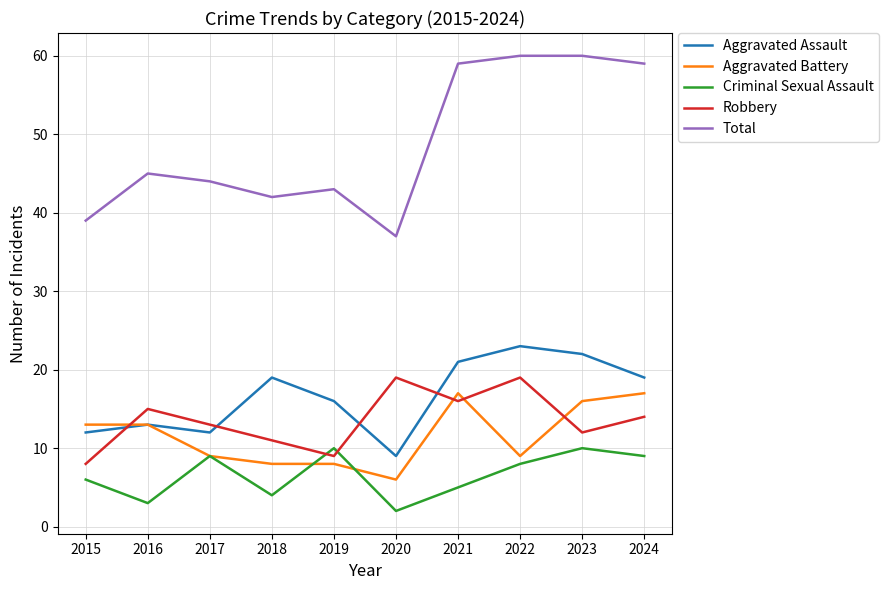

How many series are shown in this chart?

5